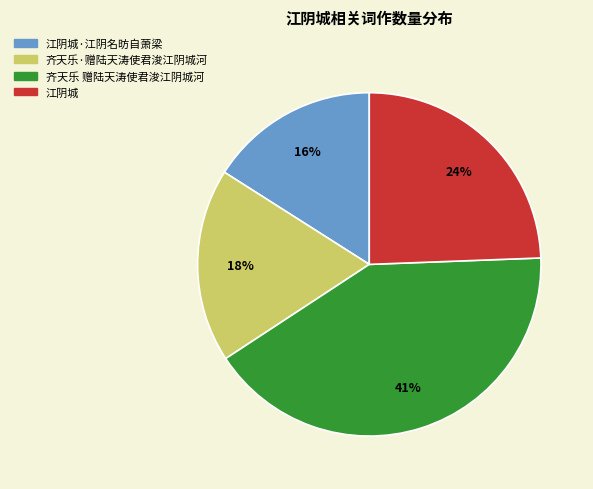

Approximately how many times larger is the value at 齐天乐 赠陆天涛使君浚江阴城河 compared to 江阴城?

1.7